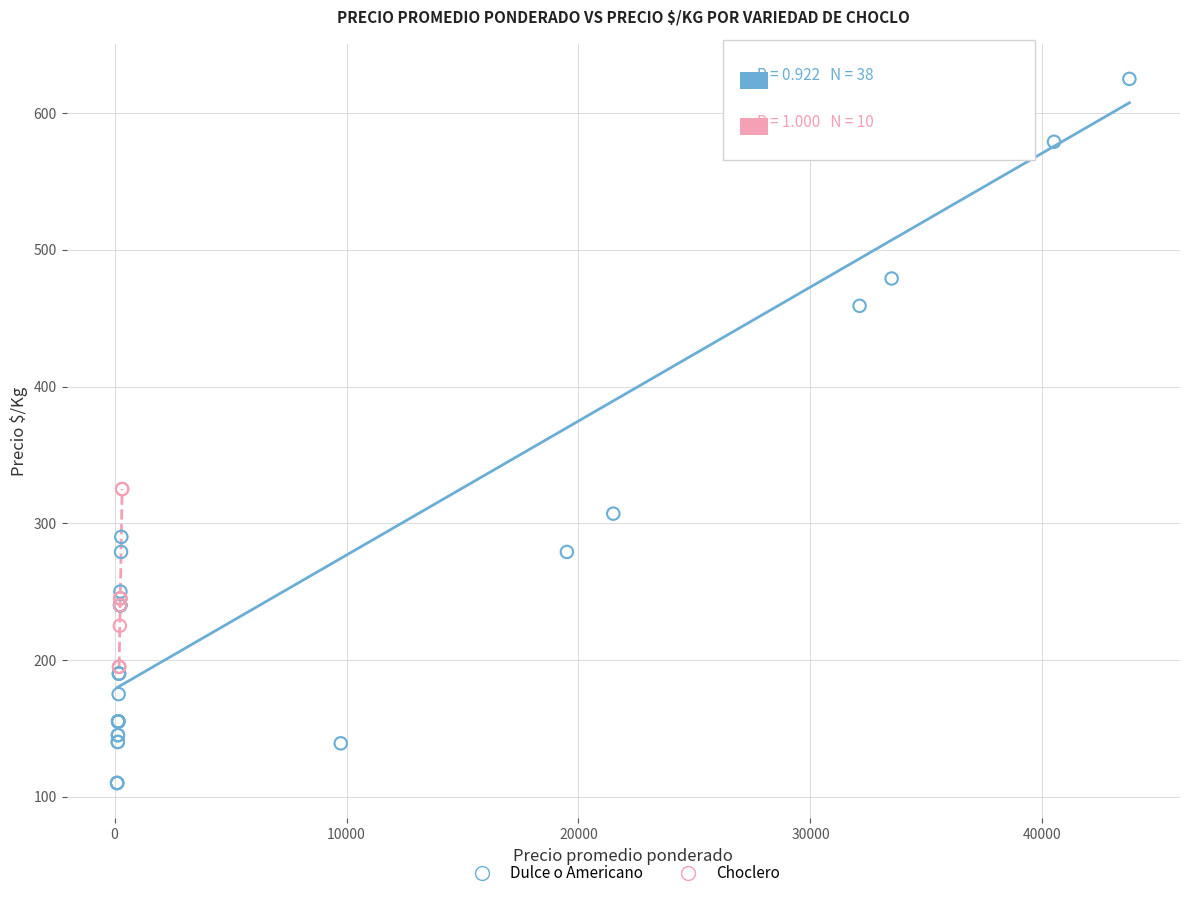

Which series reaches the minimum Y coordinate?

Dulce o Americano